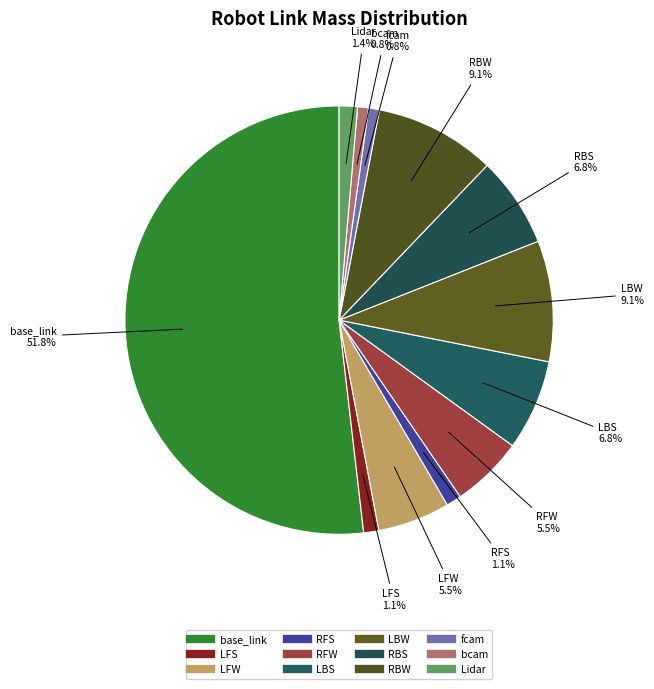

Count the number of slices in the pie.

12